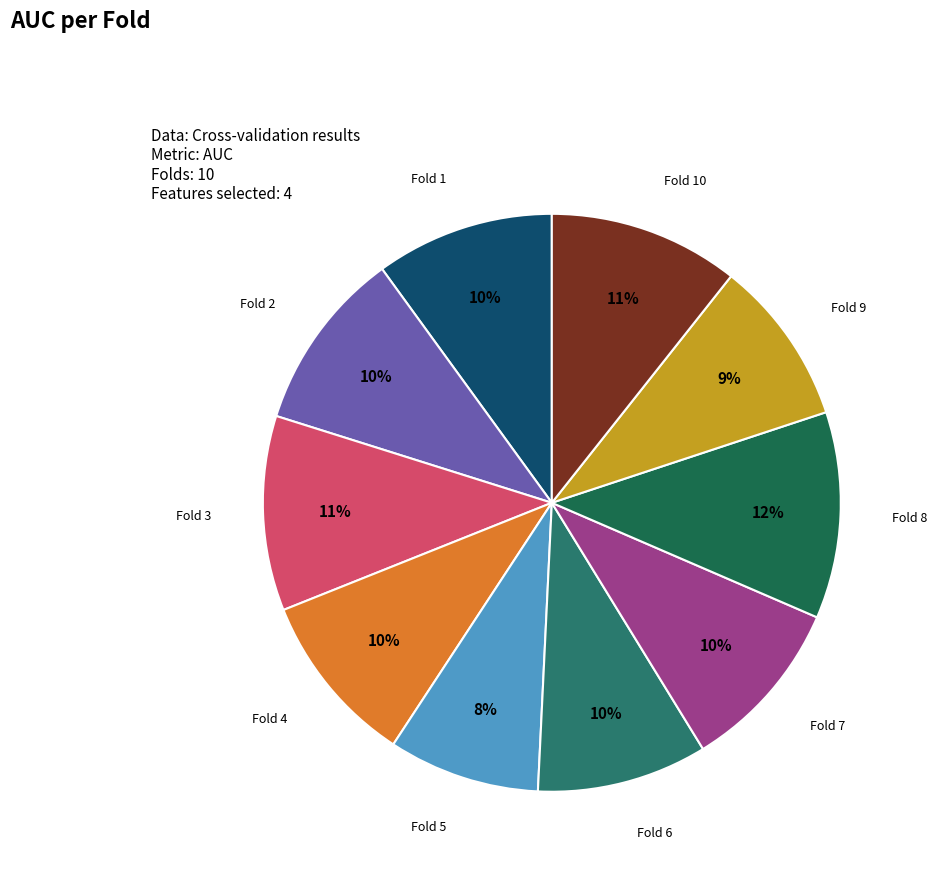

Count the number of slices in the pie.

10